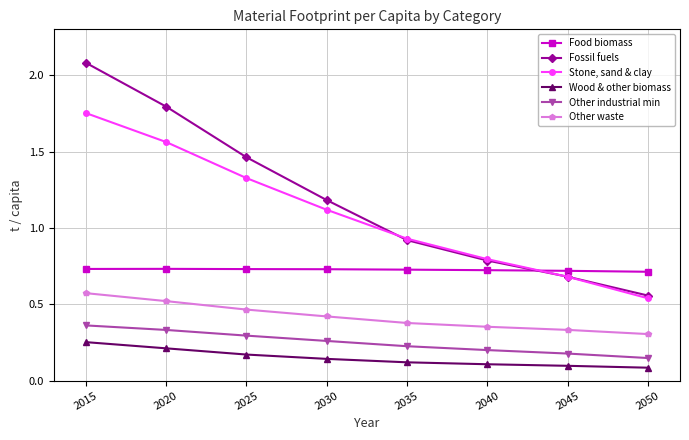

At which category is the sum across all series the highest?

2015